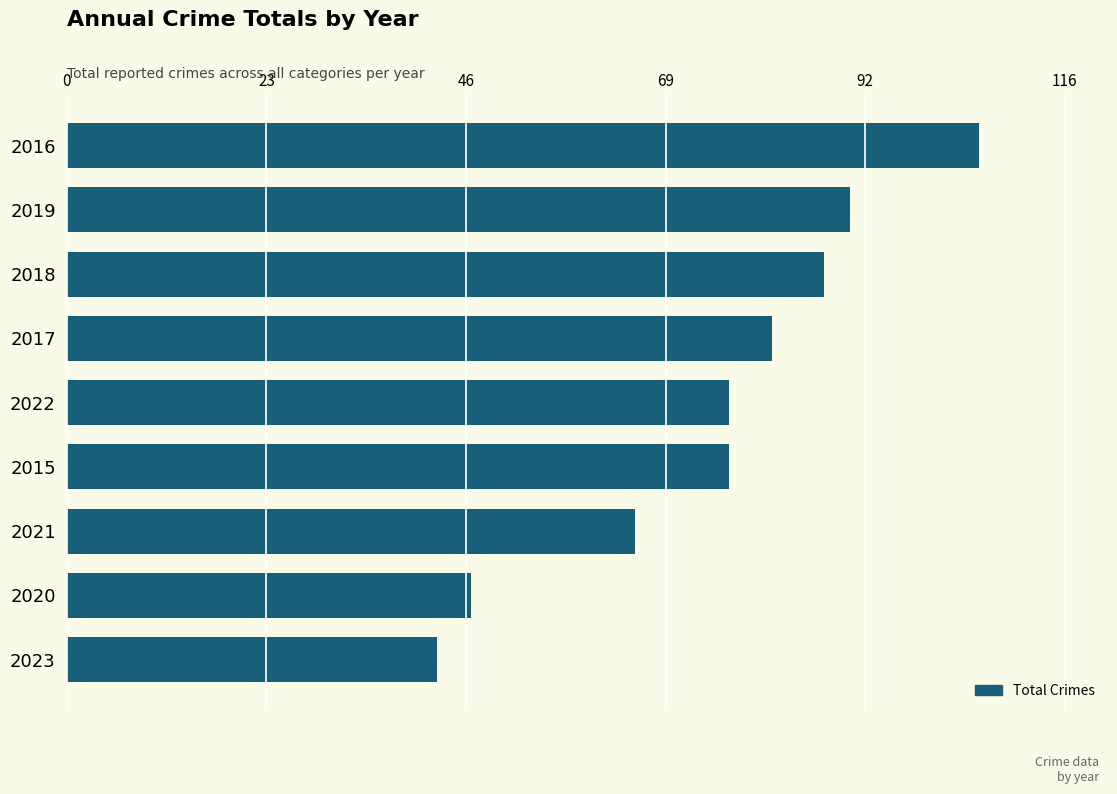

What is the maximum value shown in the chart?

106